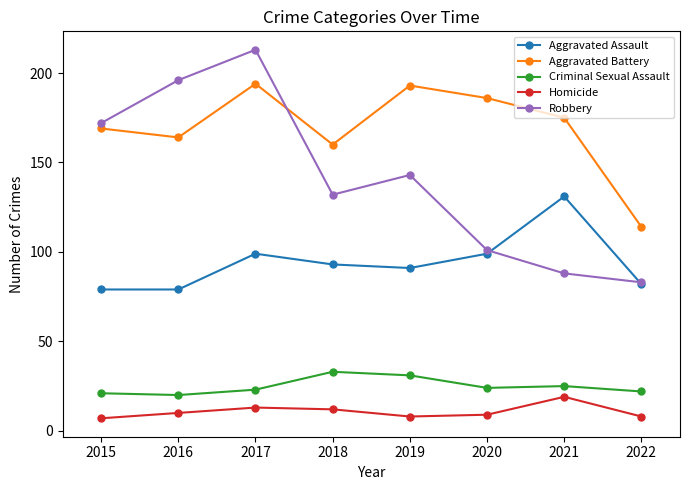

What is the approximate value of Robbery at 2015, to the nearest 50?

150